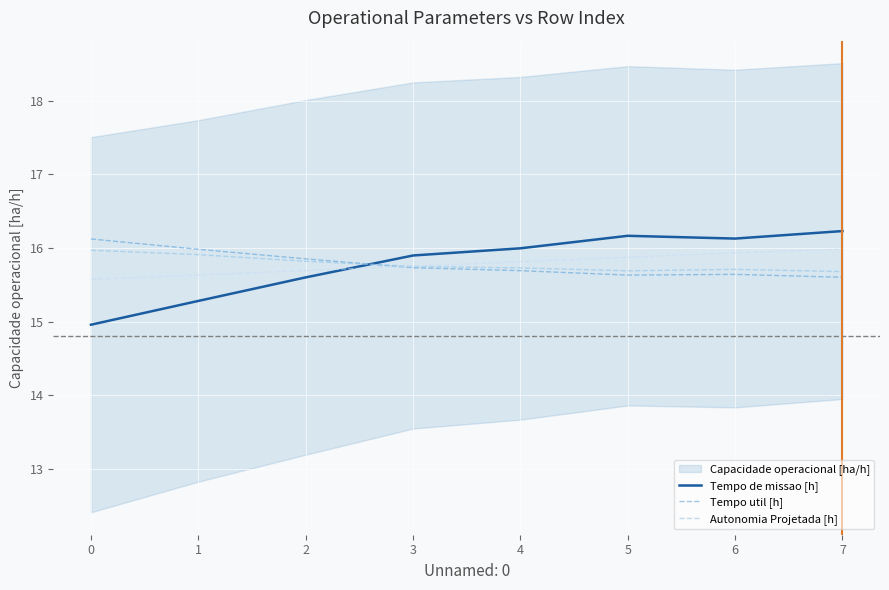

What is the smallest value displayed?

15.0